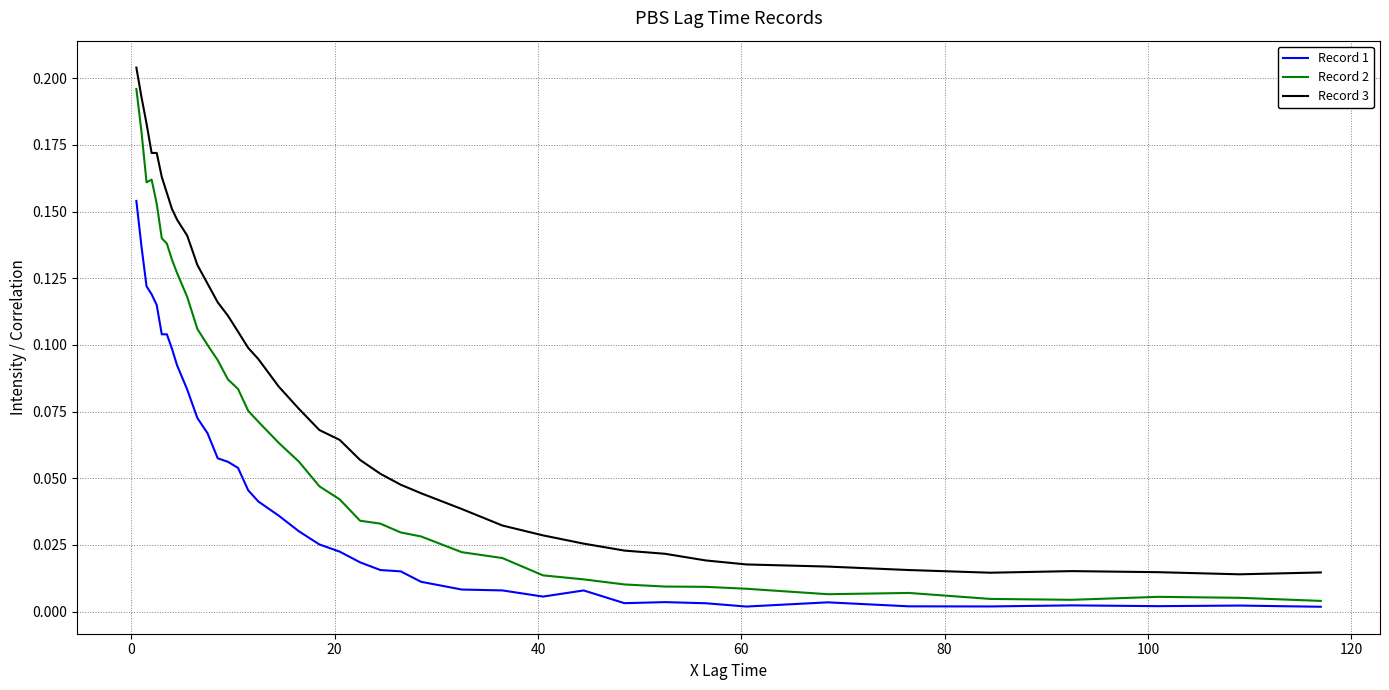

How many categories are shown in the chart?

40